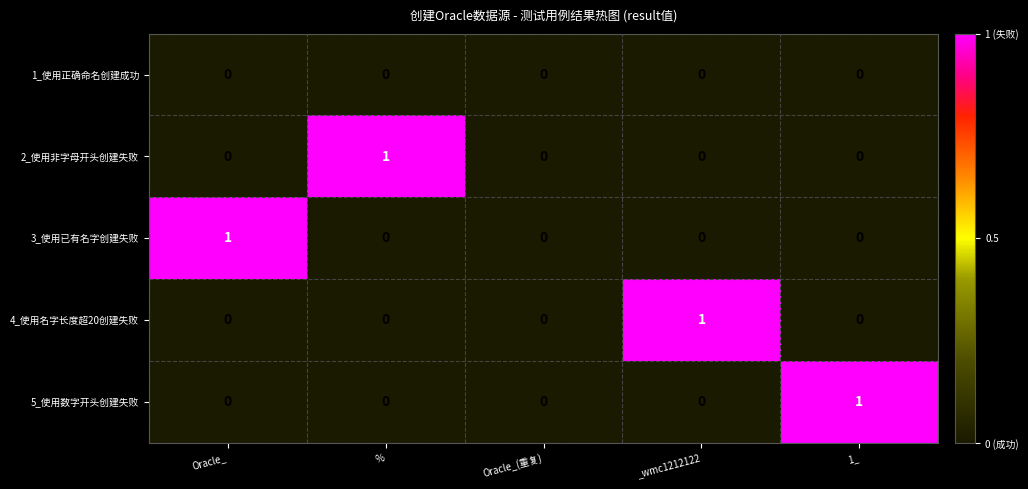

The value of 5_使用数字开头创建失败 at _wmc1212122 is 0. True or false?

True